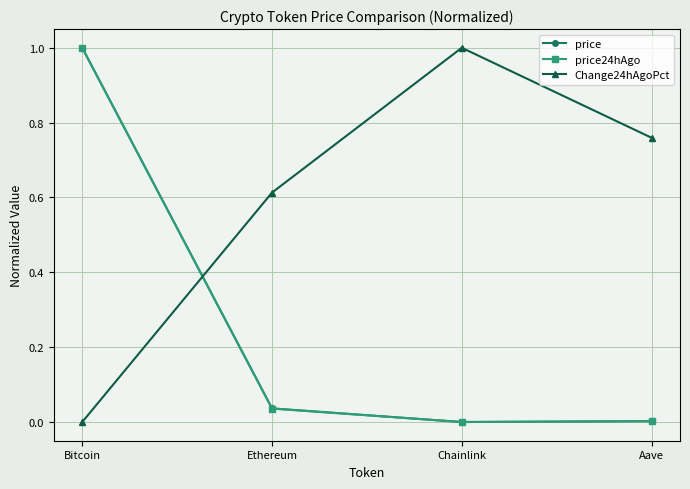

What is the label of the 1st point from the left?

Bitcoin